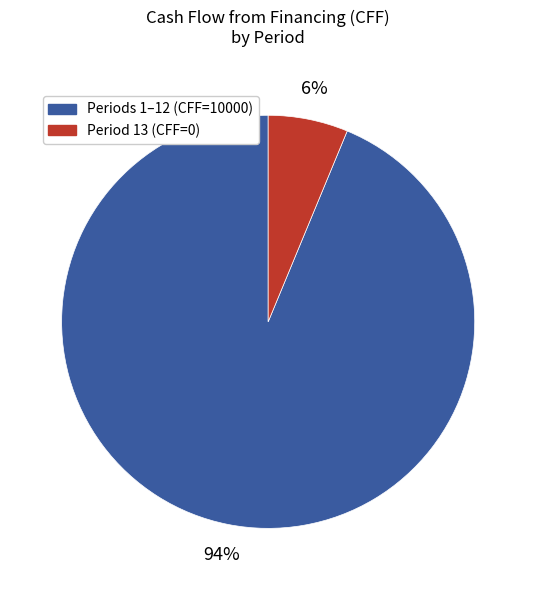

How many slices are in this pie chart?

2